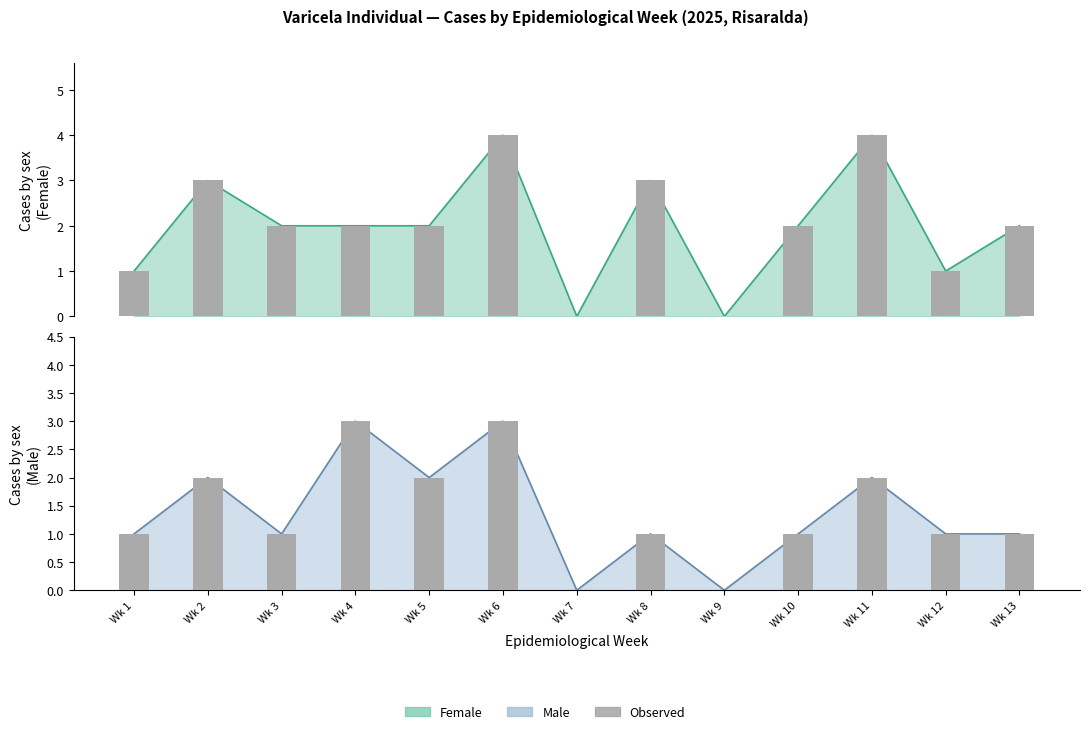

At which label does Observed (Male) first exceed 1?

Wk 2